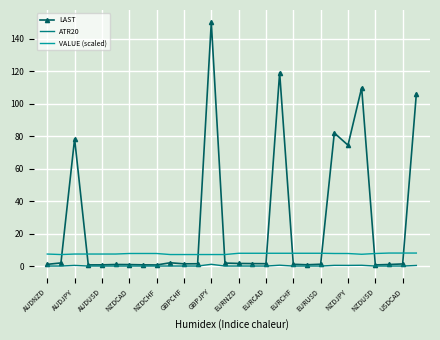

Which series ends up on top after the final intersection of VALUE (scaled) and LAST?

LAST